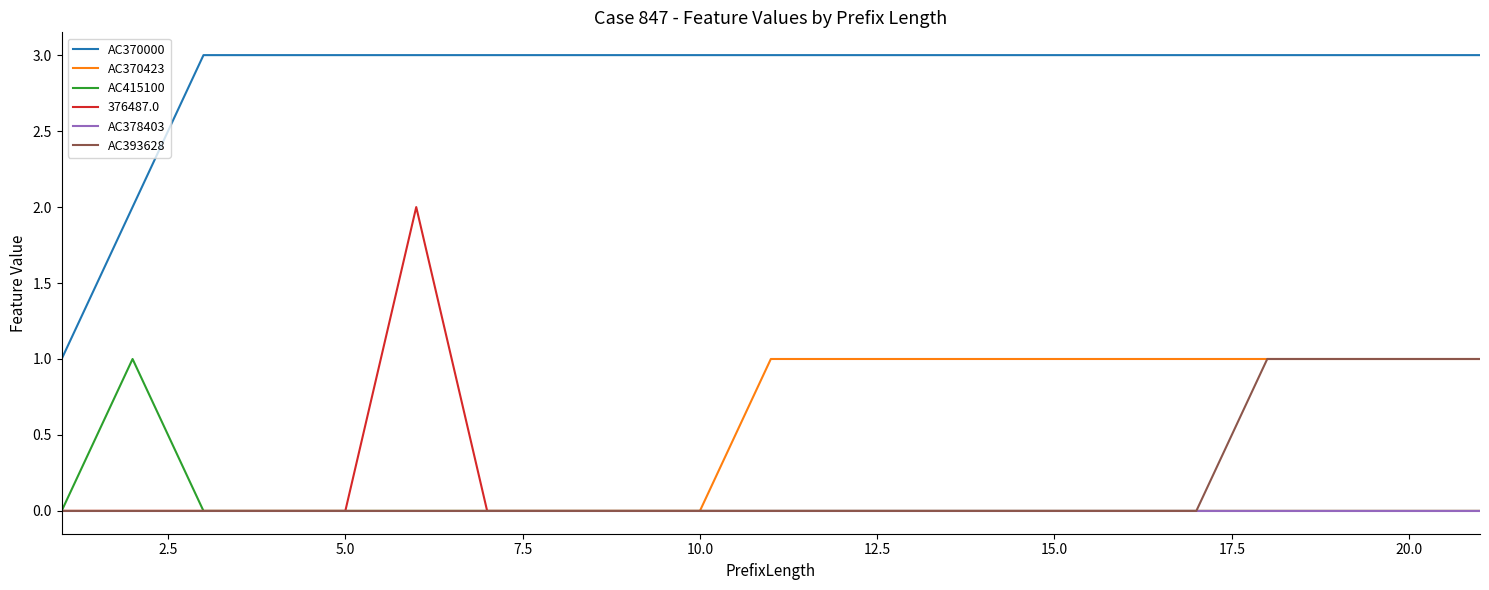

True or false: AC370000 and 376487.0 cross at least once.

False